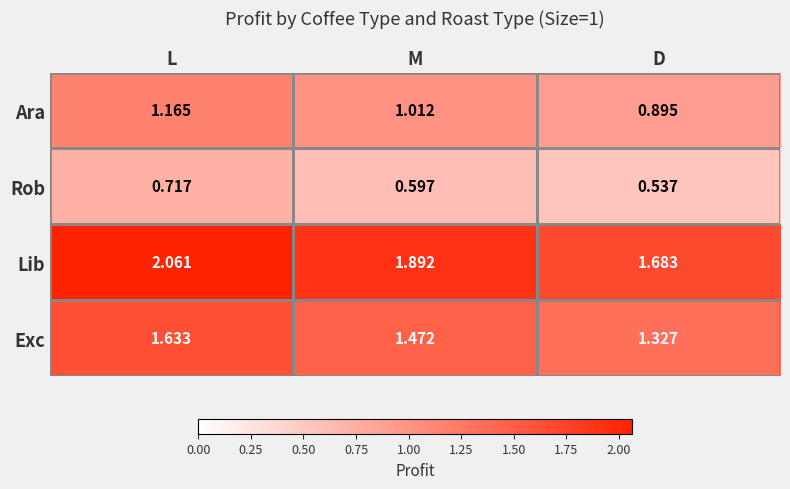

List the series in order of their peak value, highest first.

Lib, Exc, Ara, Rob